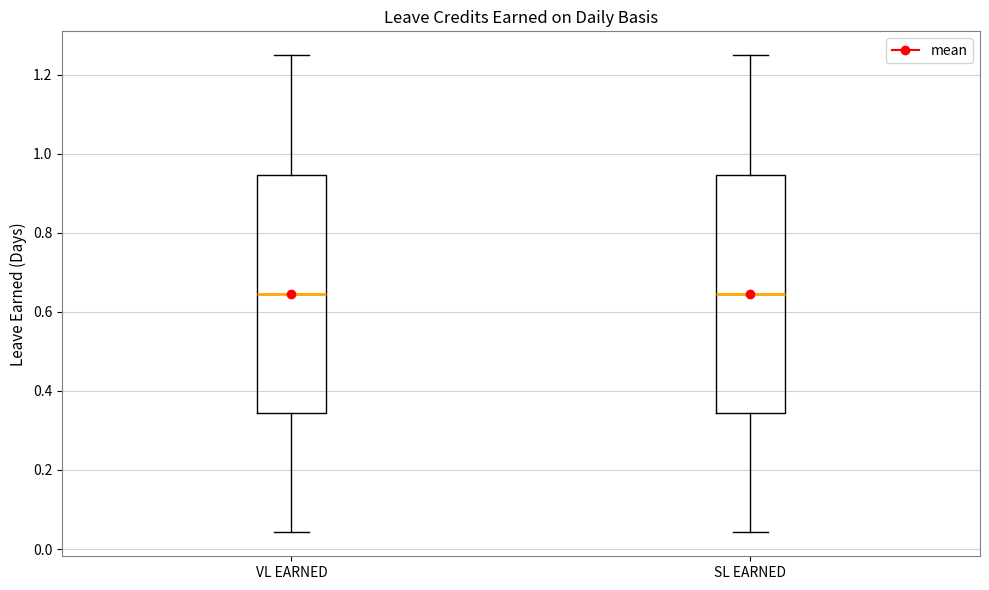

Where is the lower edge of the box for SL EARNED on the y-axis? The values are not printed on the chart, so give them approximately, as read against the axis.

0.34